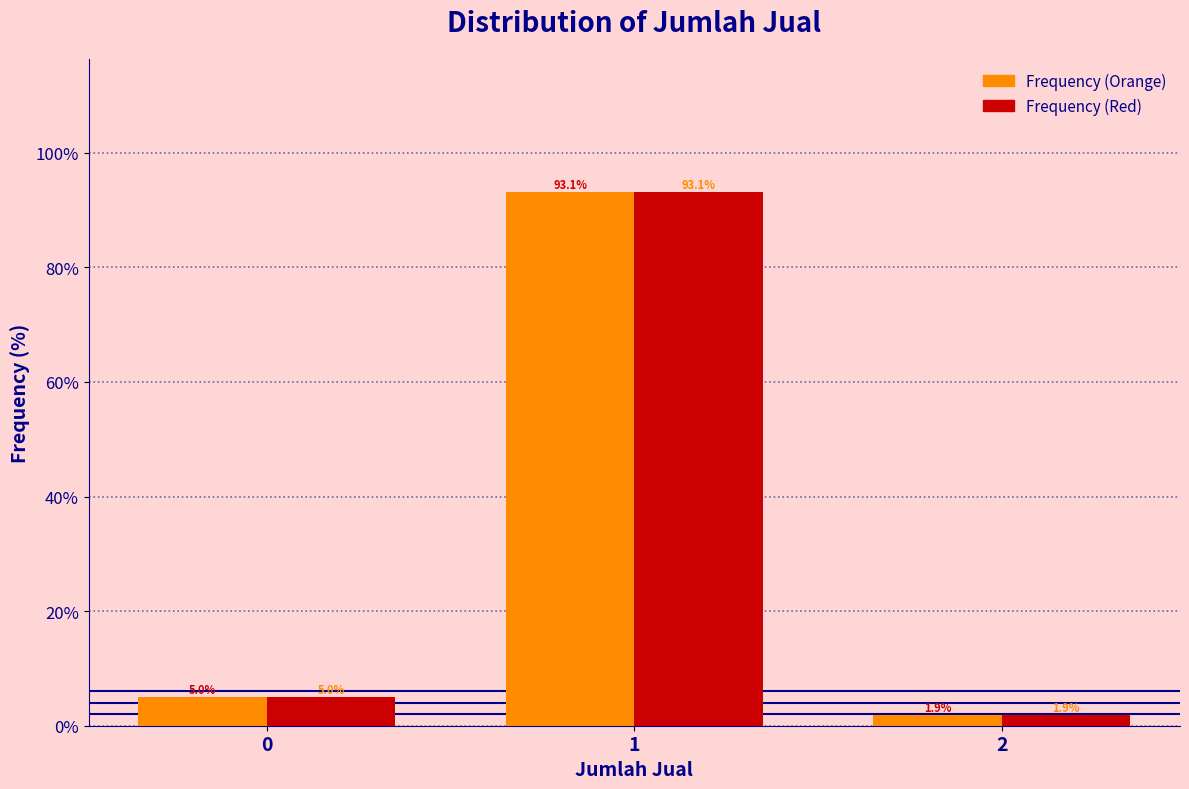

Reading left to right, transcribe all the data shown in this chart.

Frequency (Orange): 5.0	93.1	1.9
Frequency (Red): 5.0	93.1	1.9